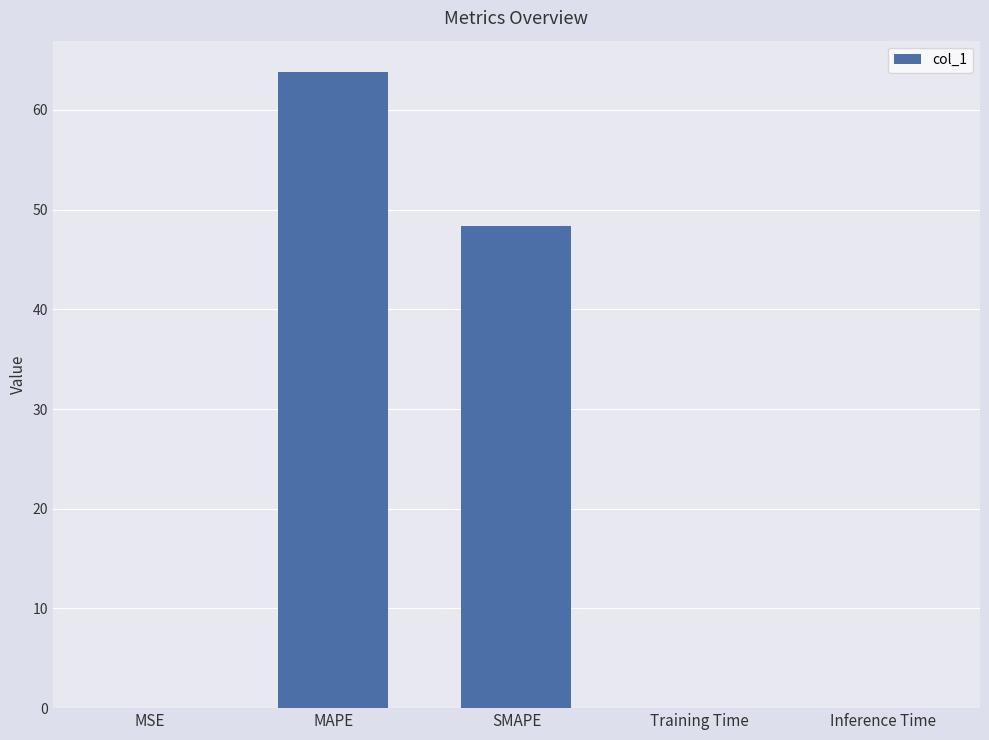

At which label is the value closest to 31?

SMAPE